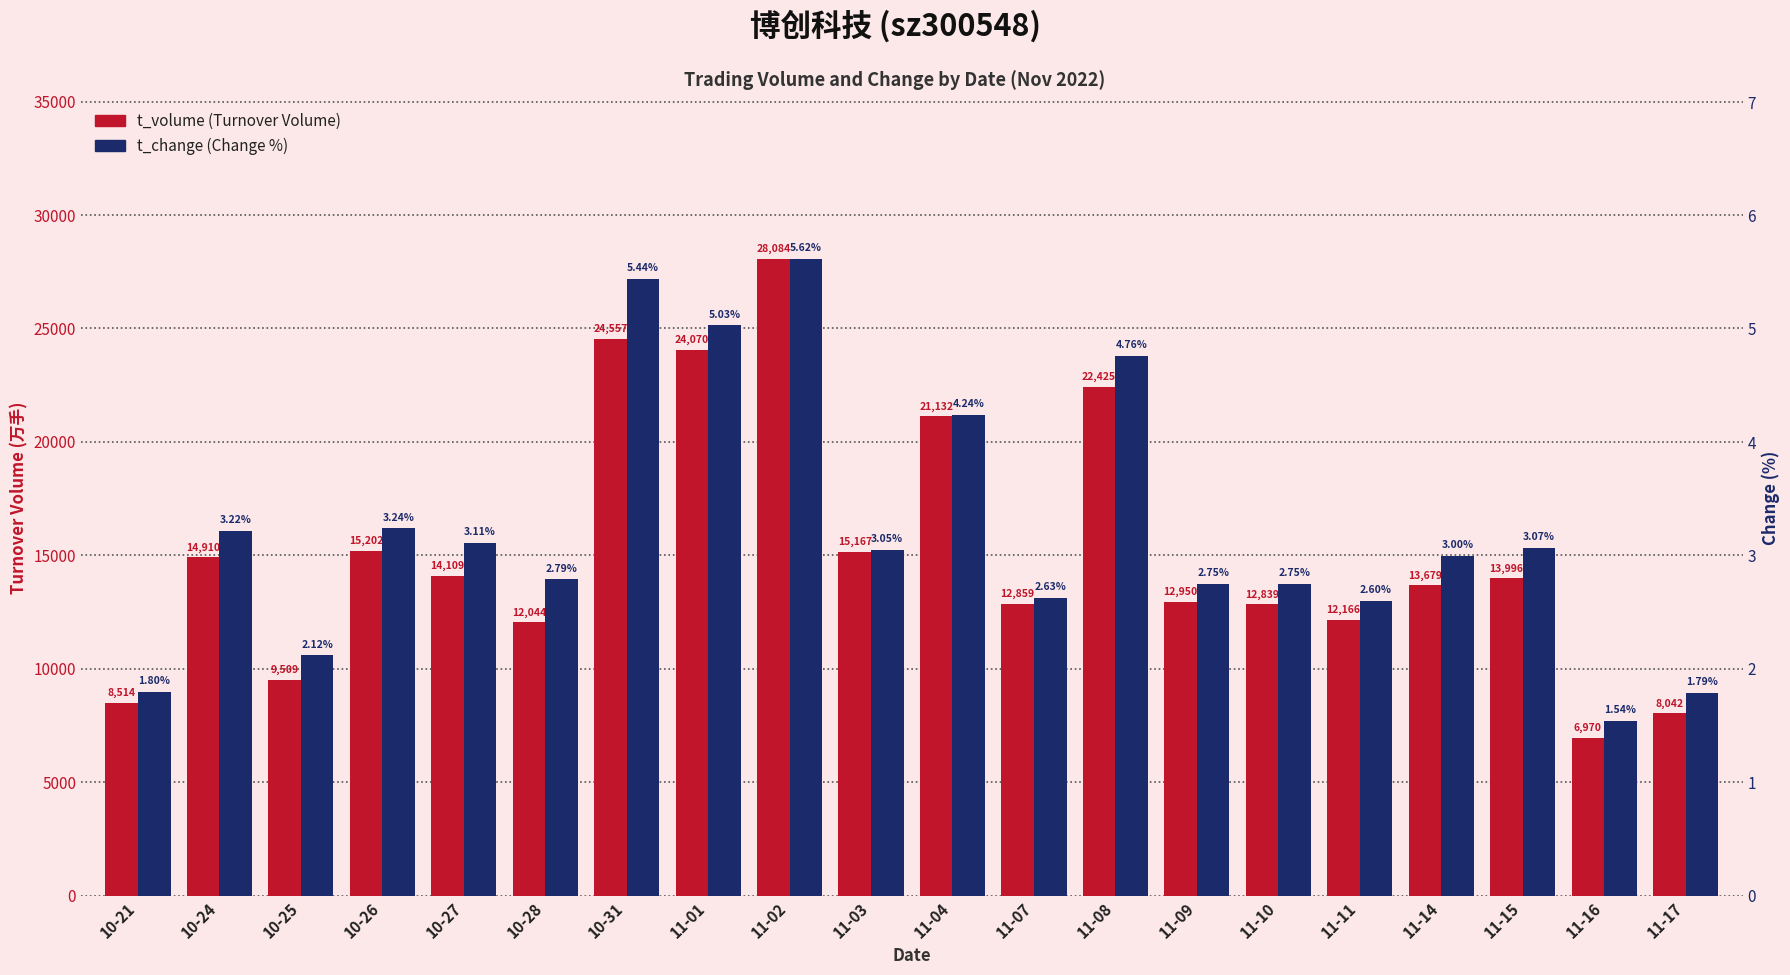

Is the value of t_change at 11-08 greater than the value of t_volume at 11-02?

No